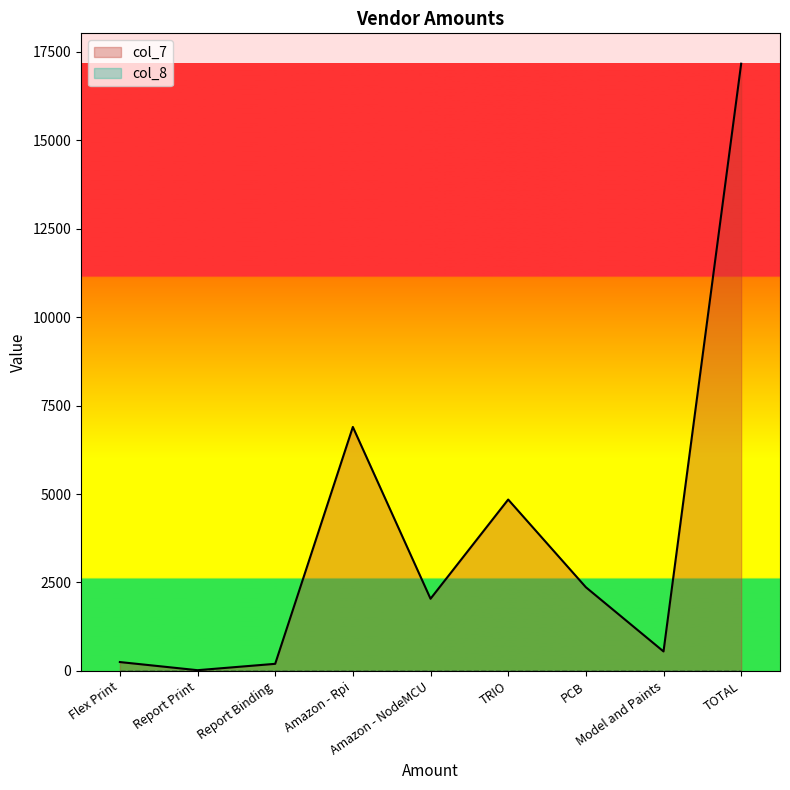

Reading left to right, list all the values displayed in this chart.

250	20	200	6897	2040	4845	2366	550	17168